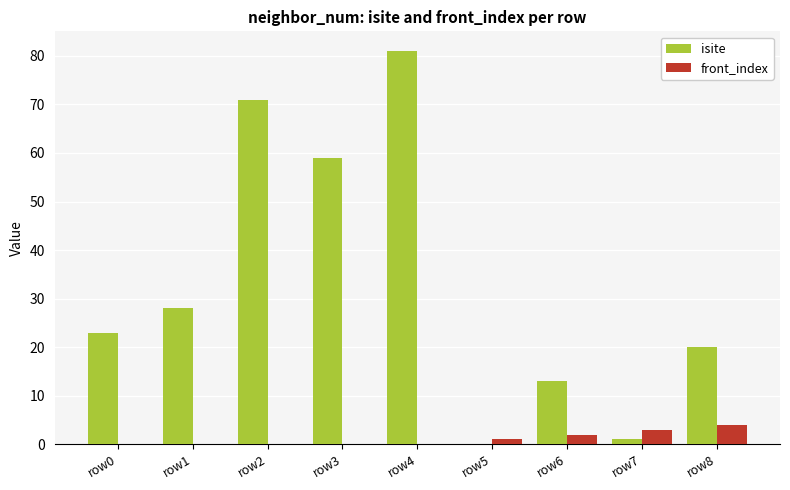

What is the highest value of the front_index series?

4